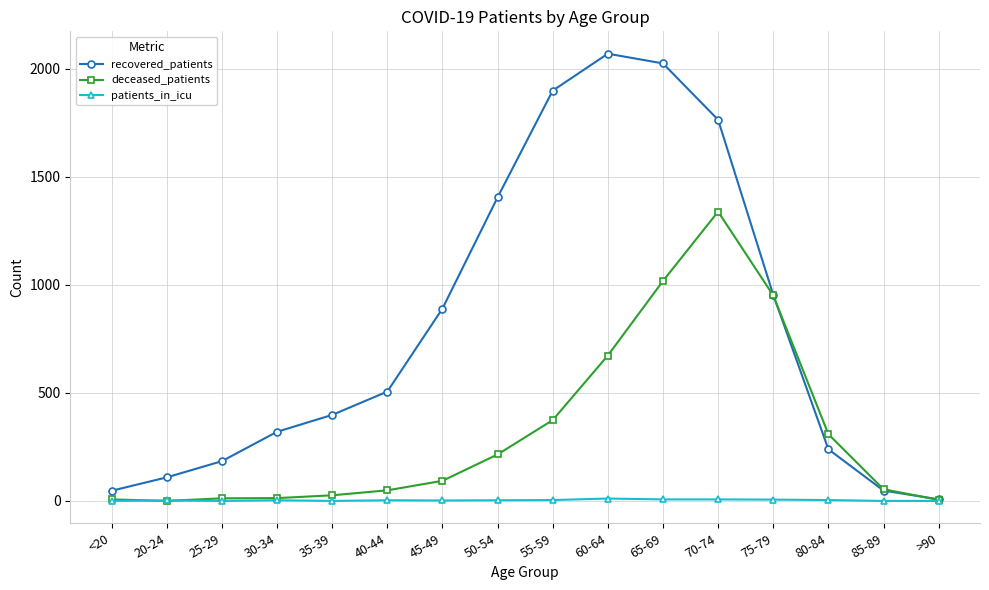

At which category is the sum across all series the highest?

70-74